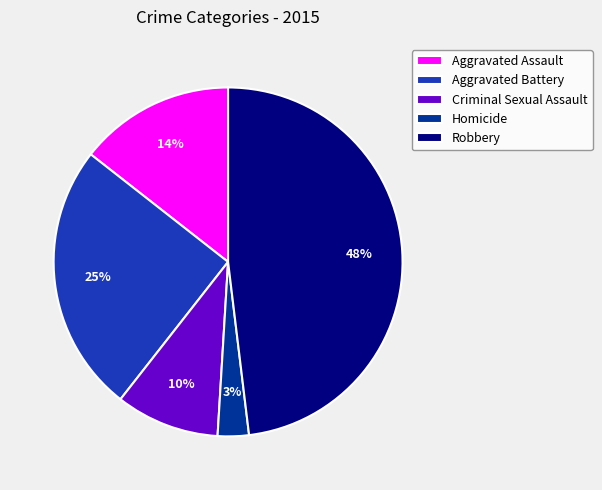

What percentage is the Aggravated Assault slice, to the nearest percent?

14%